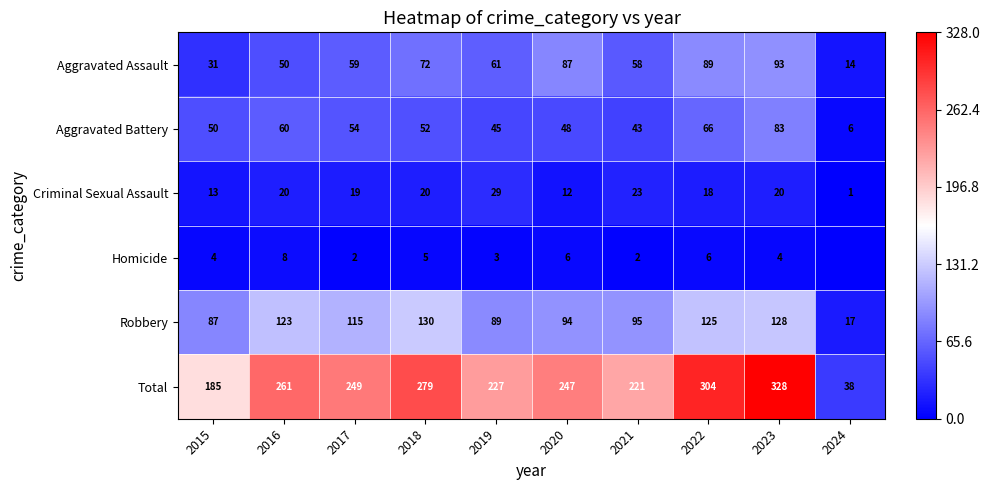

What is the difference between the highest and lowest values at 2017?

247